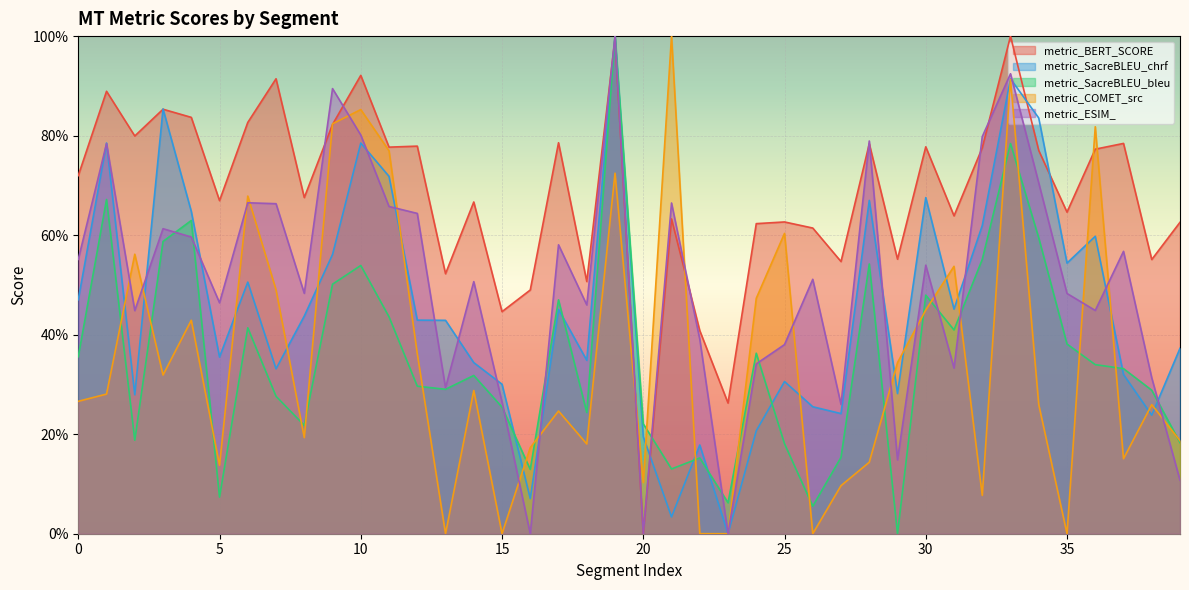

List the series in order of their peak value, lowest first.

metric_BERT_SCORE, metric_SacreBLEU_chrf, metric_SacreBLEU_bleu, metric_COMET_src, metric_ESIM_